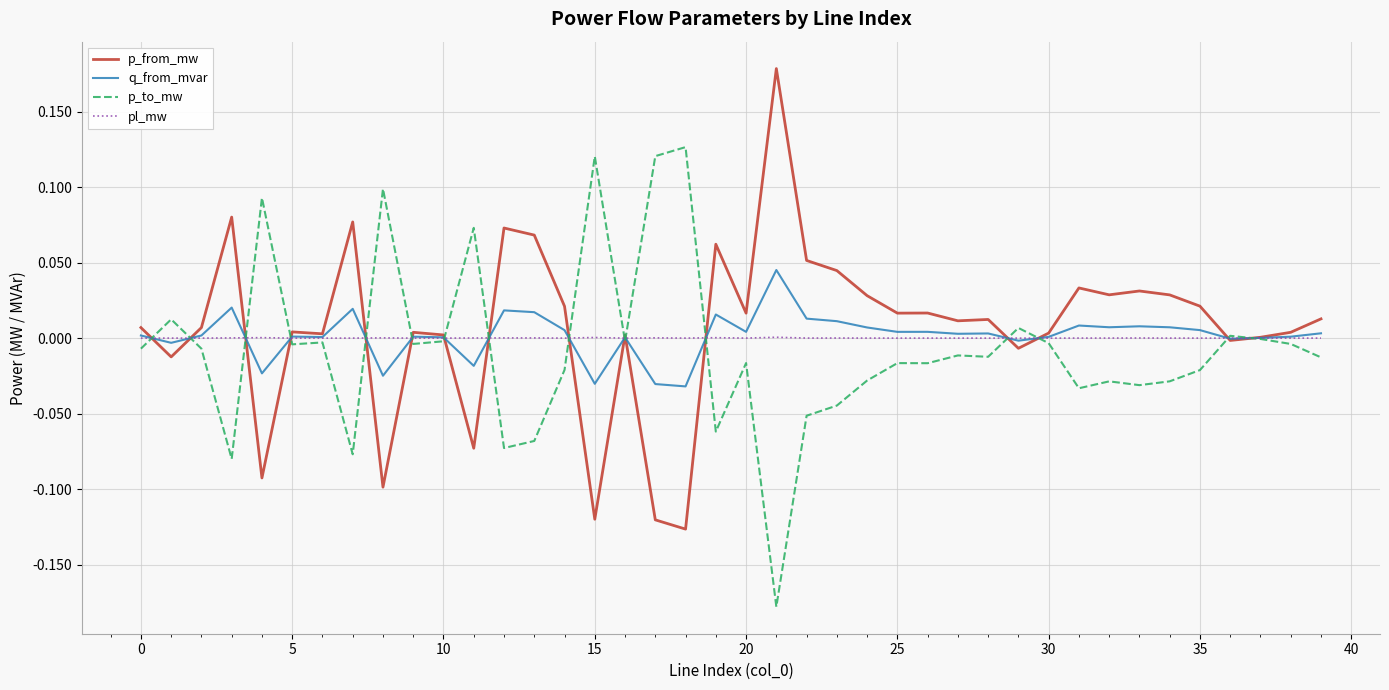

List the series in order of their peak value, highest first.

p_from_mw, p_to_mw, q_from_mvar, pl_mw